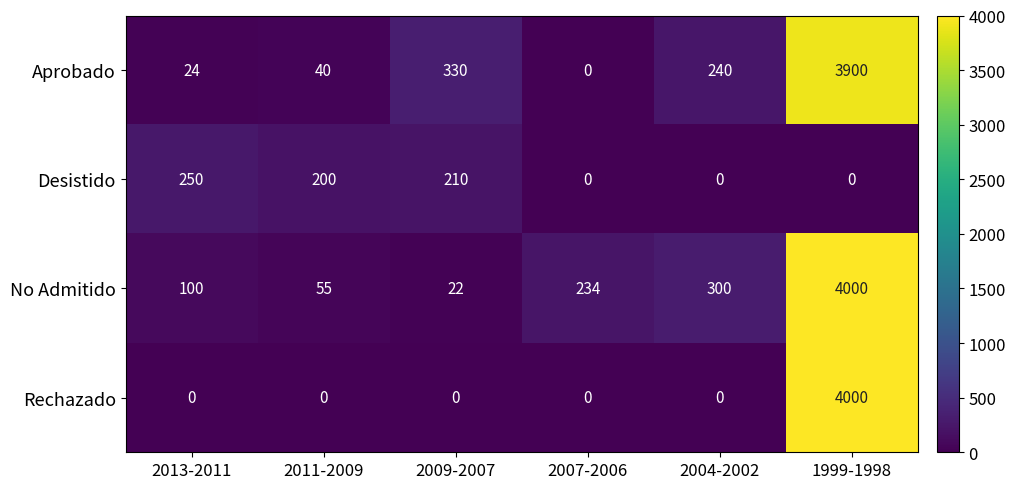

At which label is Desistido closest to 125?

2011-2009